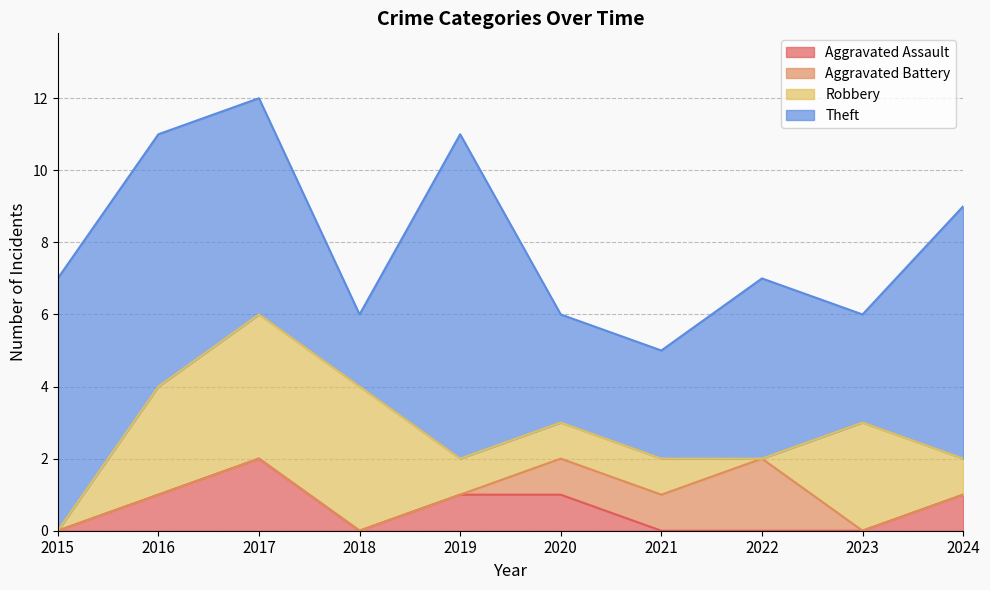

What is the difference between the highest and lowest values at 2017?

6